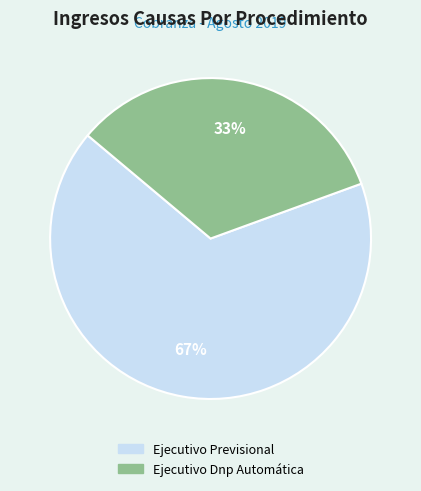

Count the number of slices in the pie.

2